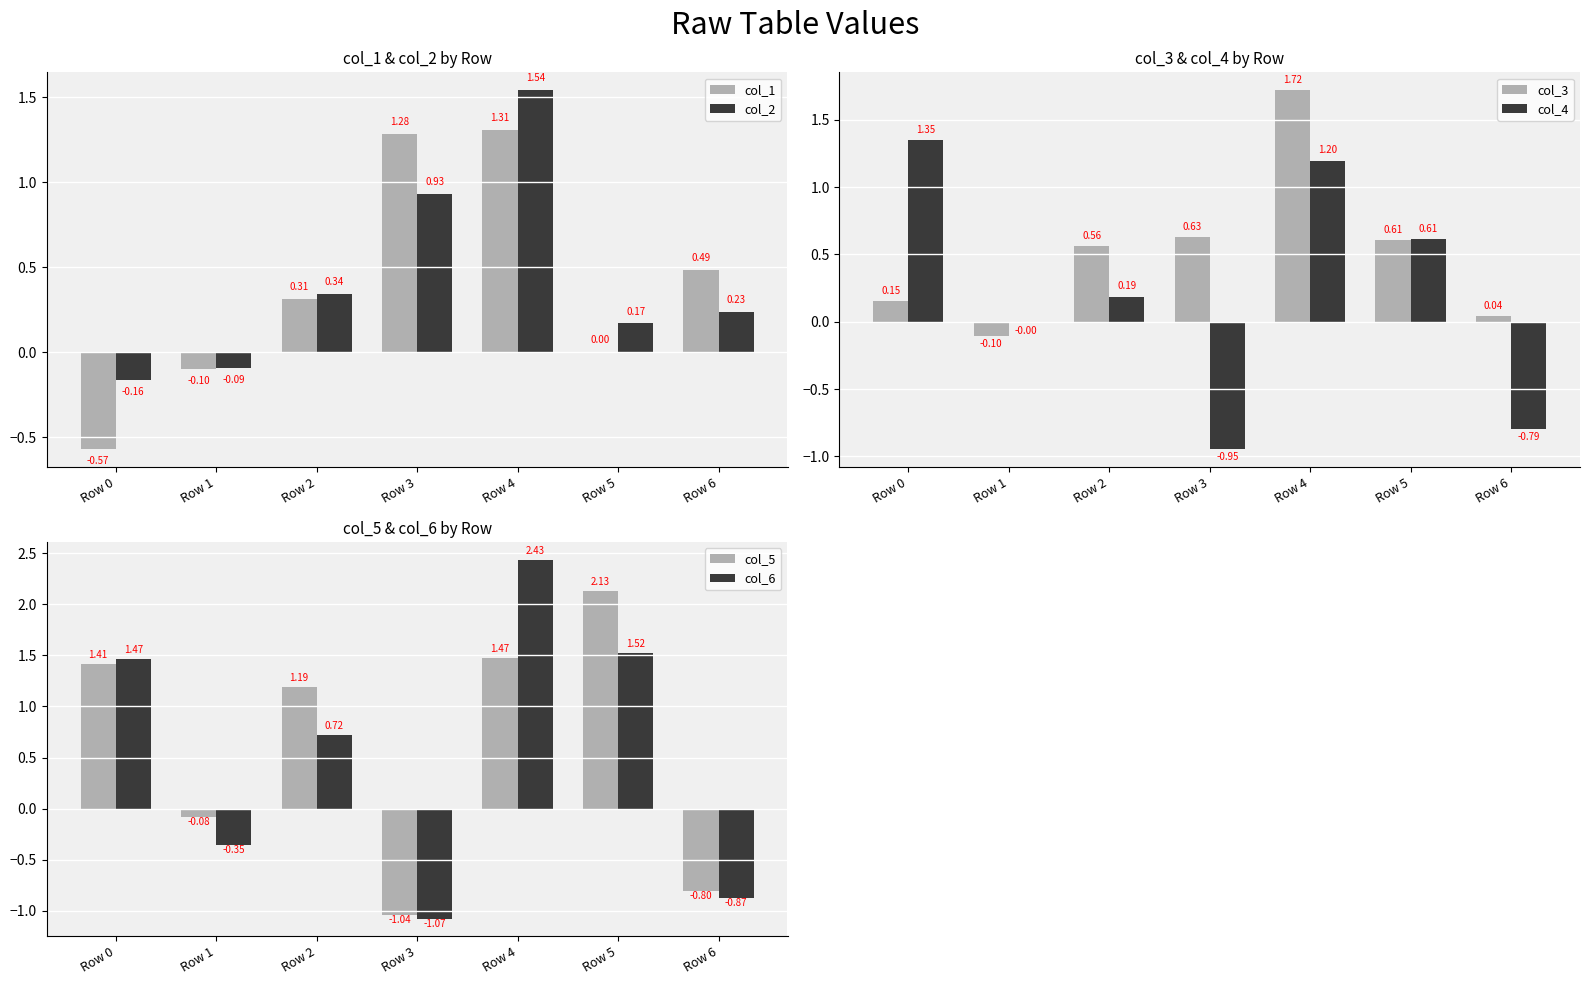

True or false: col_5 has a value of 2.0 at Row 0.

False